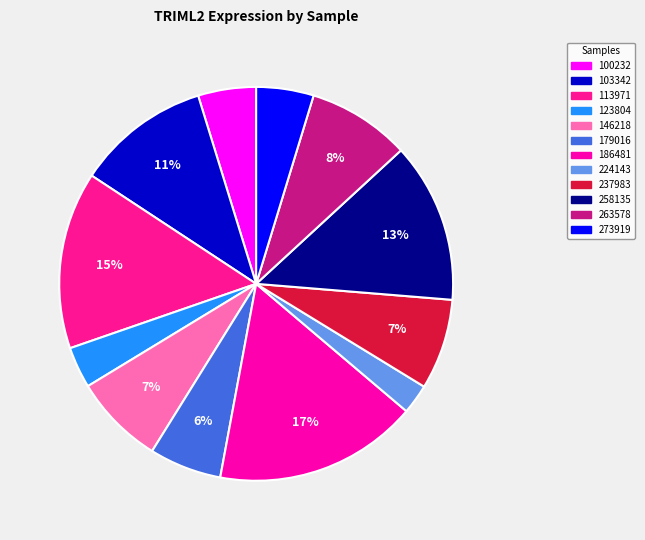

Which has a higher value, 146218 or 123804?

146218